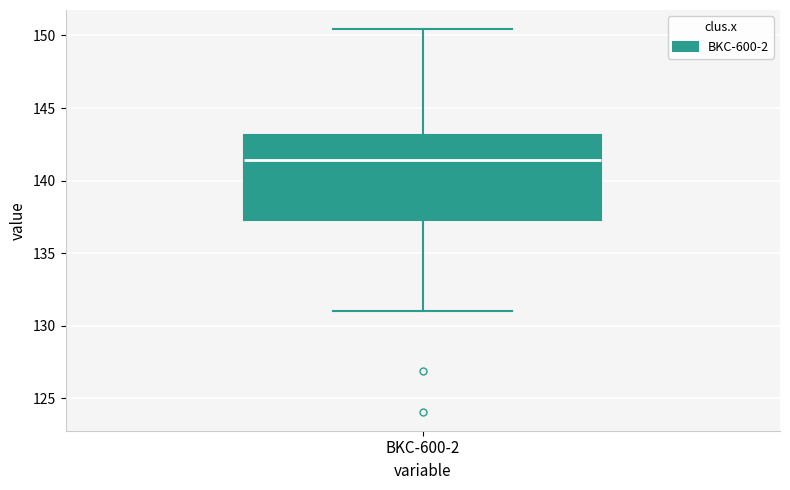

Where is the lower edge of the box for BKC-600-2 on the y-axis? The values are not printed on the chart, so give them approximately, as read against the axis.

137.5